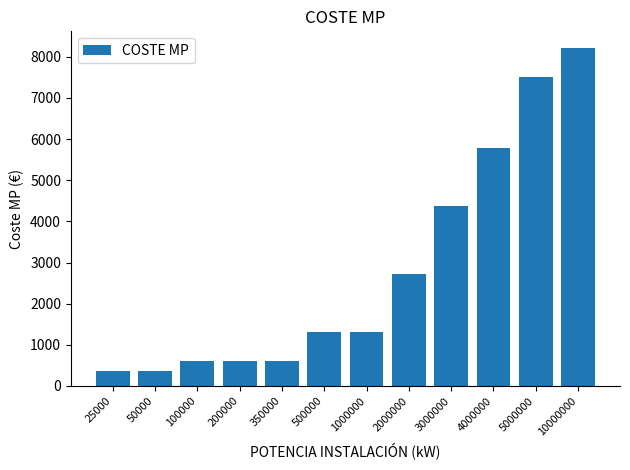

What is the value of the 7th bar from the left?

1307.6